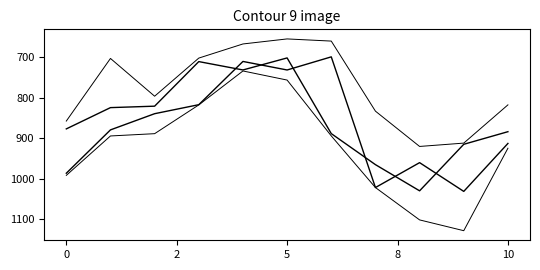

Is it true that 最低 equals 1233.6 at 7?

False